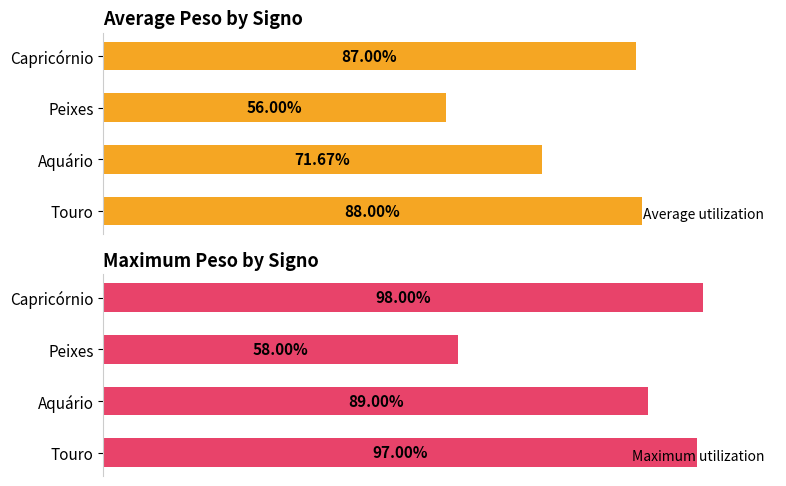

Are the bars horizontal?

Yes